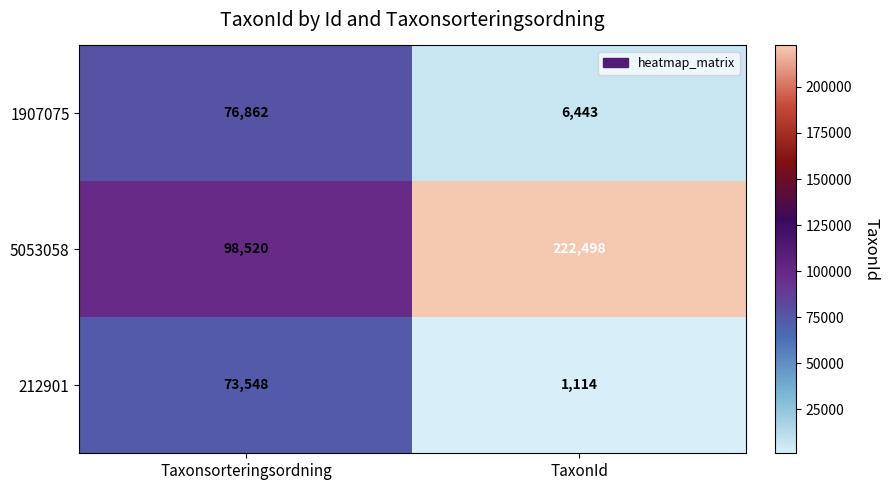

What is the smallest value displayed?

1114